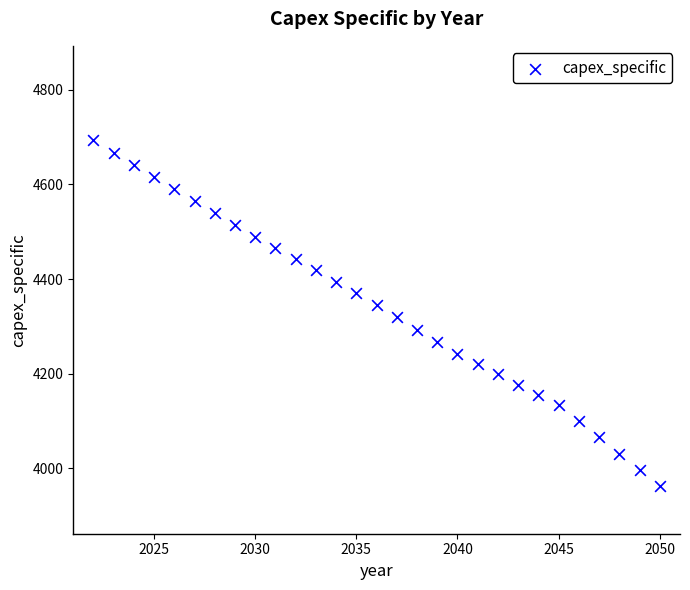

What is the range of X values (max minus min)?

28.0